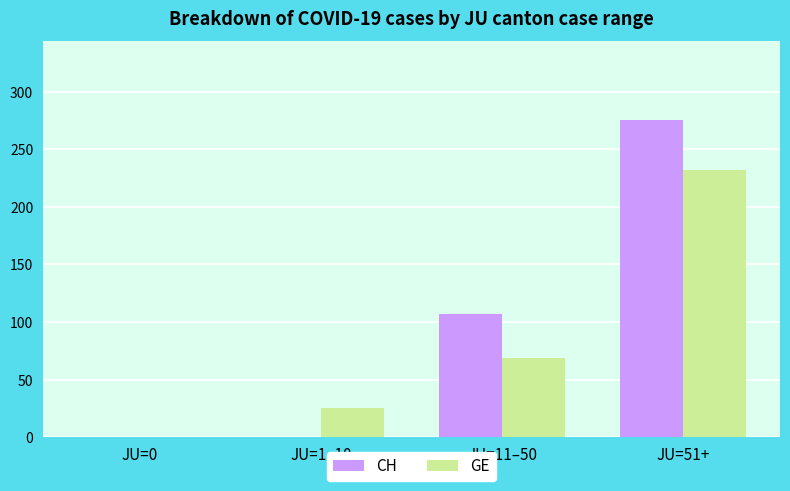

How many series are shown in this chart?

2